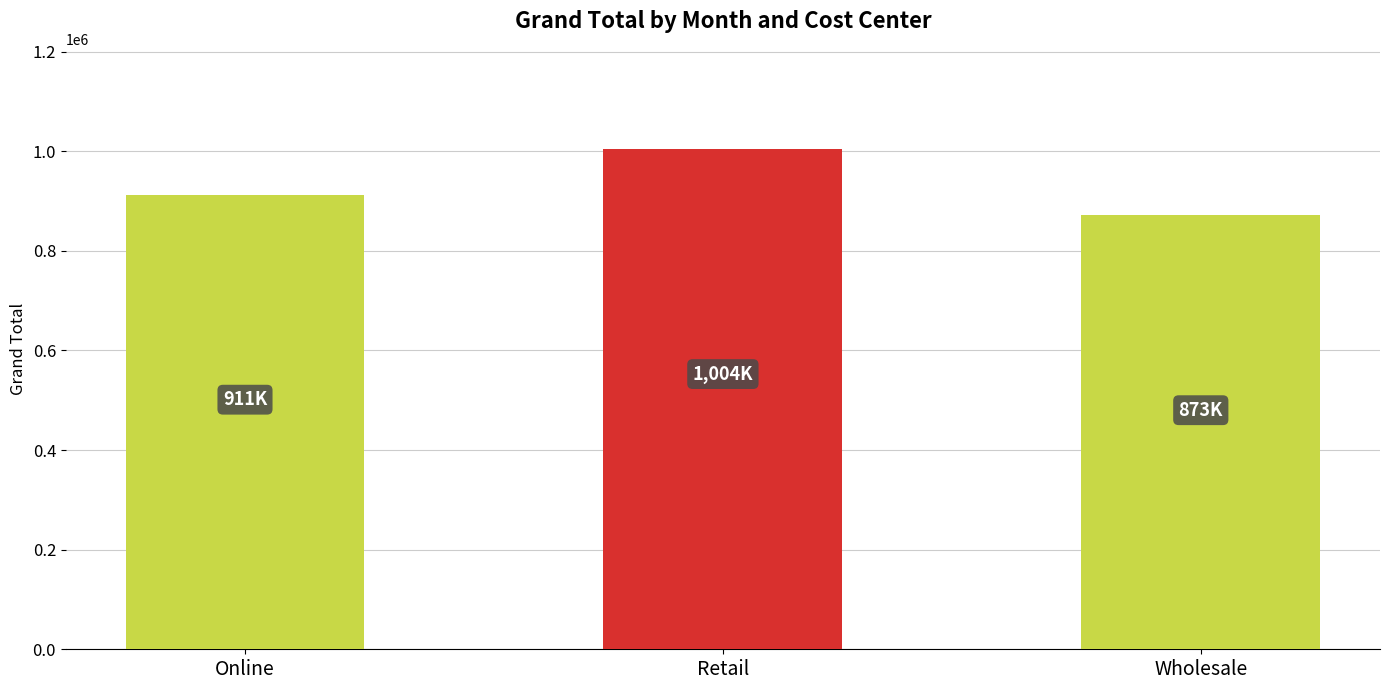

Reading left to right, extract all data points from this chart.

910983.3	1004492.1	872647.8